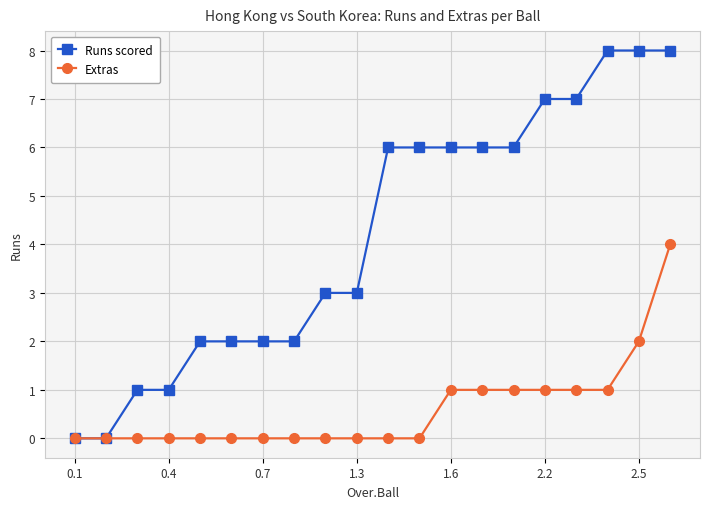

Which series has the largest total across all categories?

Runs scored